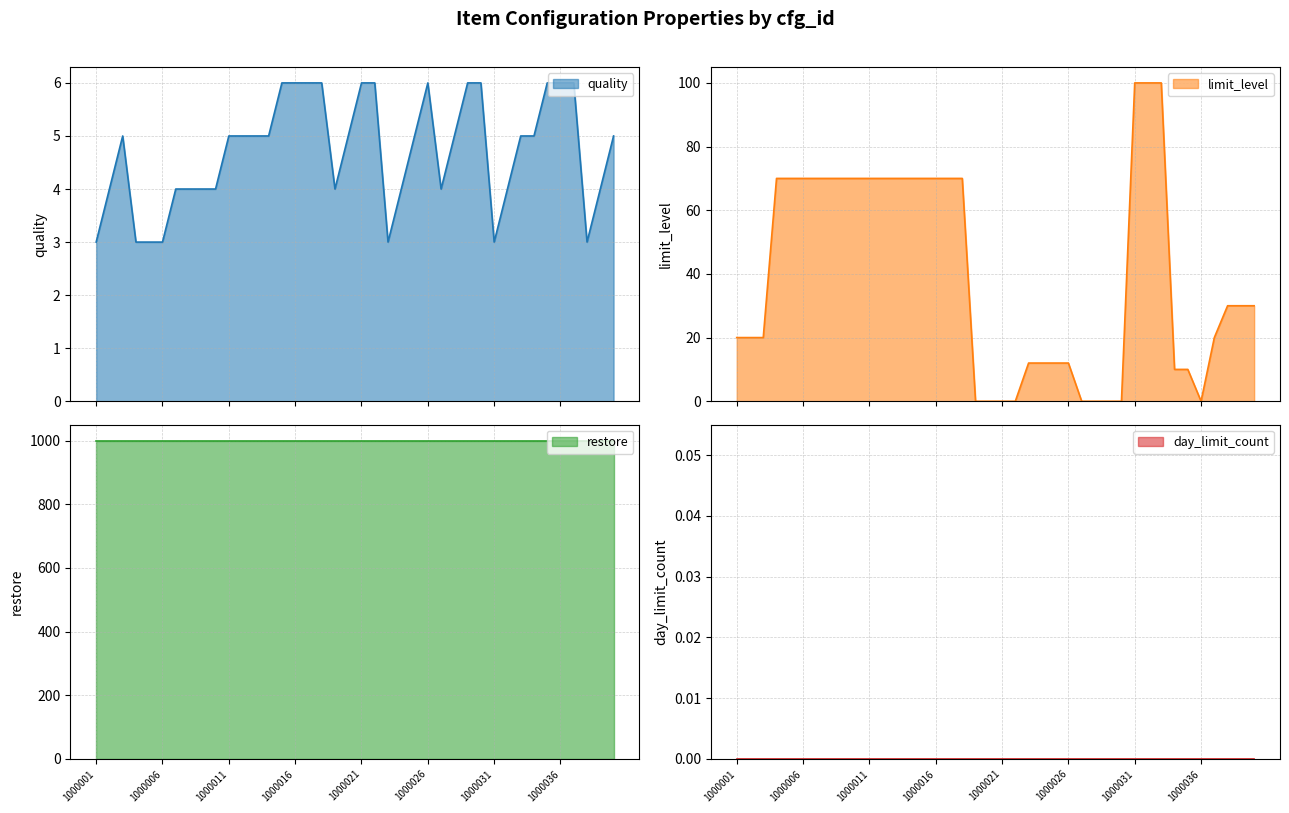

Does the chart have visible grid lines?

Yes